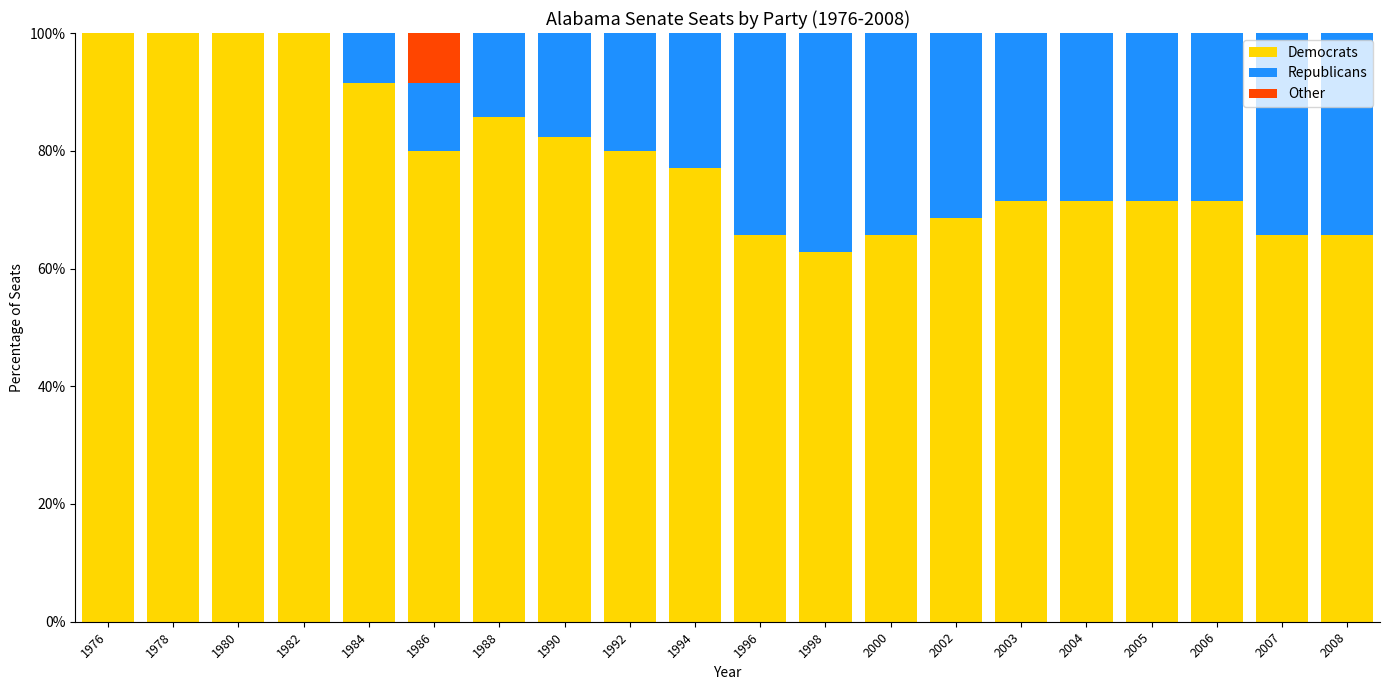

The value of Democrats at 1988 is 21.3. True or false?

False